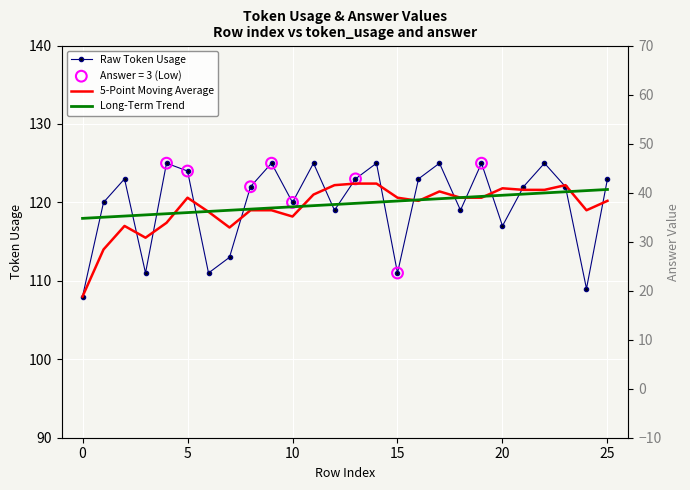

Which series reaches the minimum Y coordinate?

Raw Token Usage